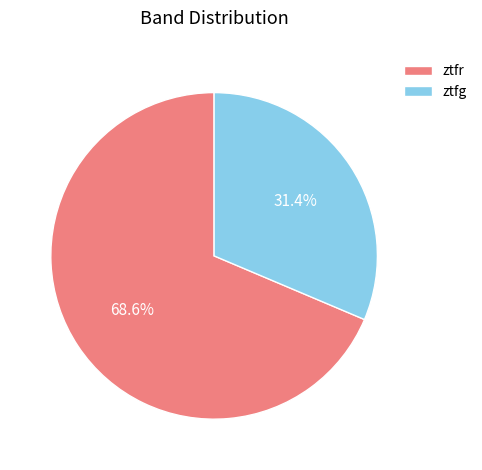

What is the smallest slice in the pie chart?

ztfg